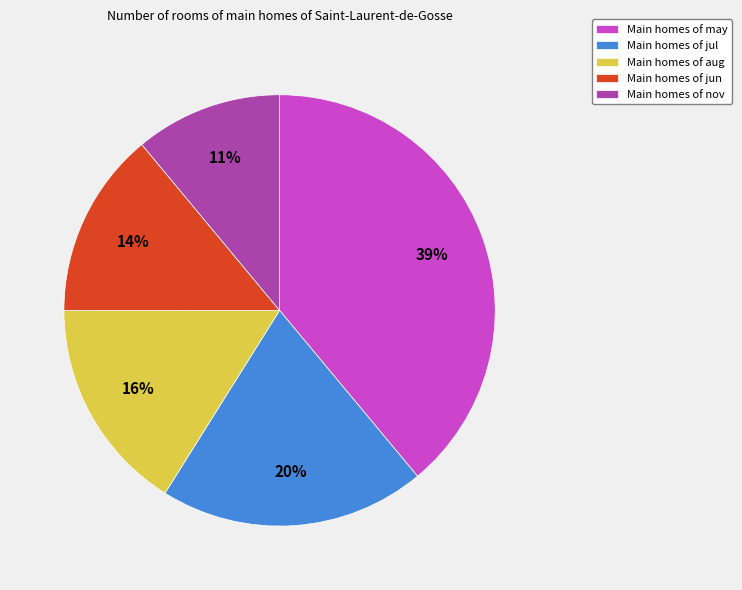

Which has a higher value, Main homes of jun or Main homes of aug?

Main homes of aug